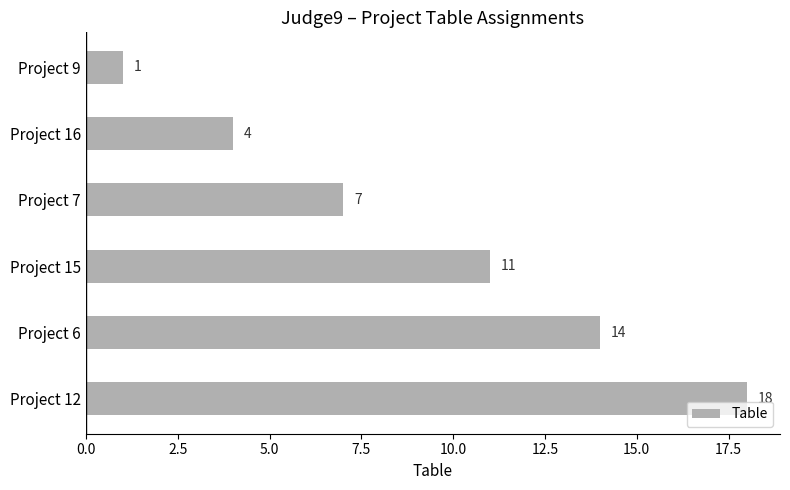

What is the greatest value displayed?

18